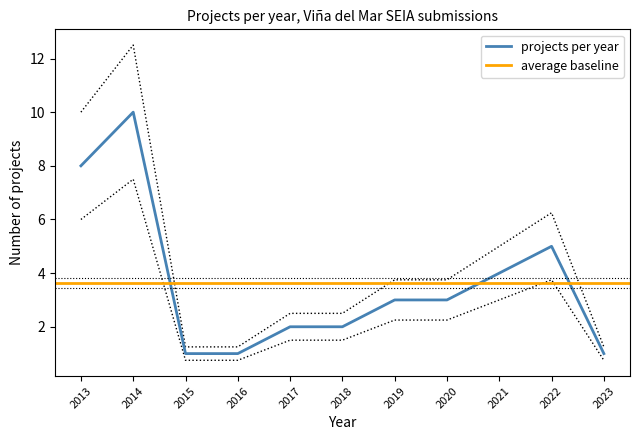

True or false: the data has more than 0 interior local peaks.

True